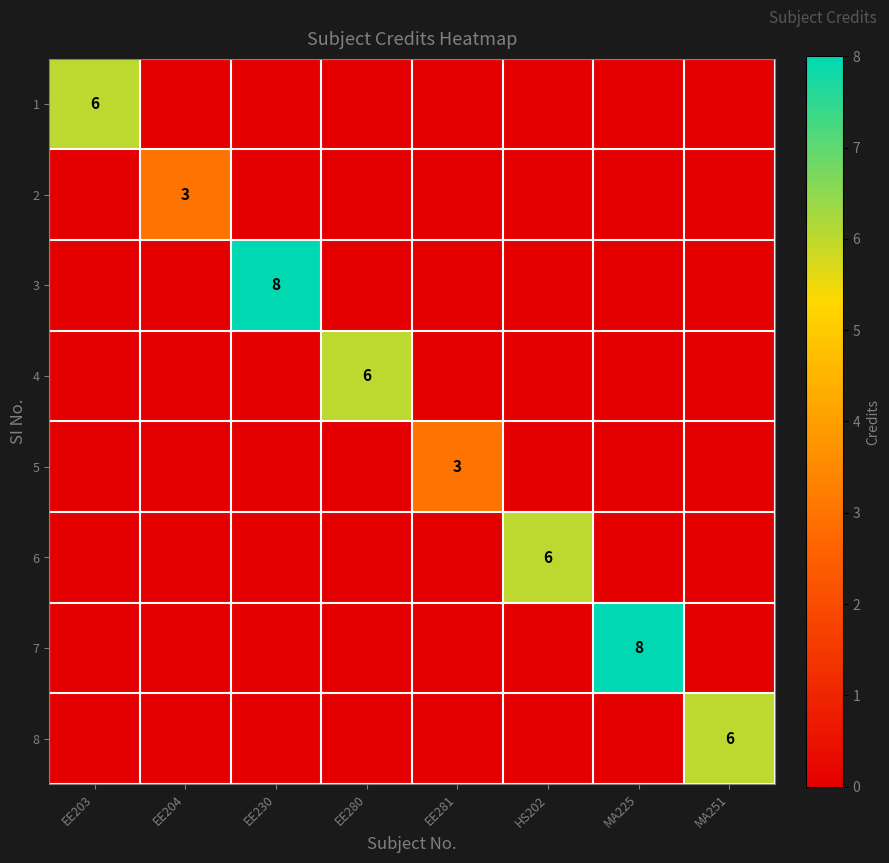

What is the difference between the 2 values at EE204 and HS202?

3